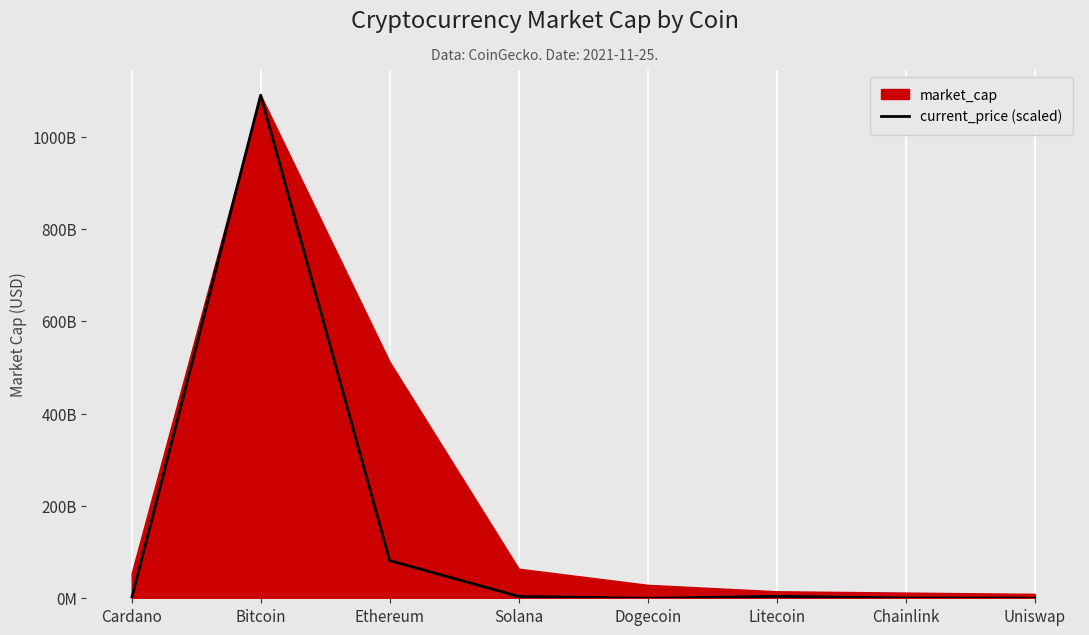

What value does the data have at Bitcoin?

1090020064165.0